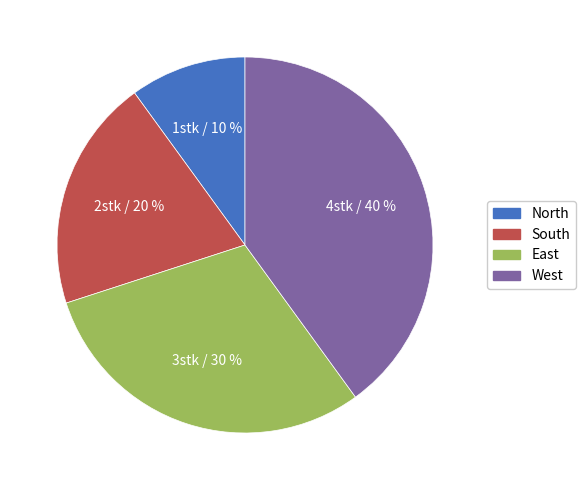

To the nearest percent, what percentage of the pie is West?

40%